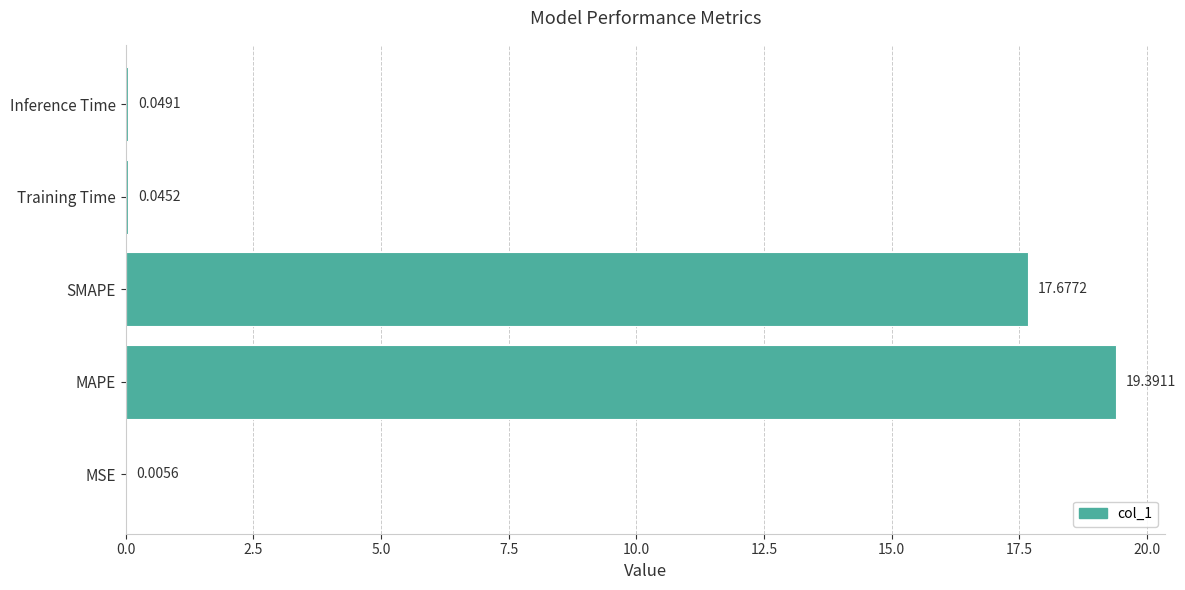

What is the sum of all values?

37.2